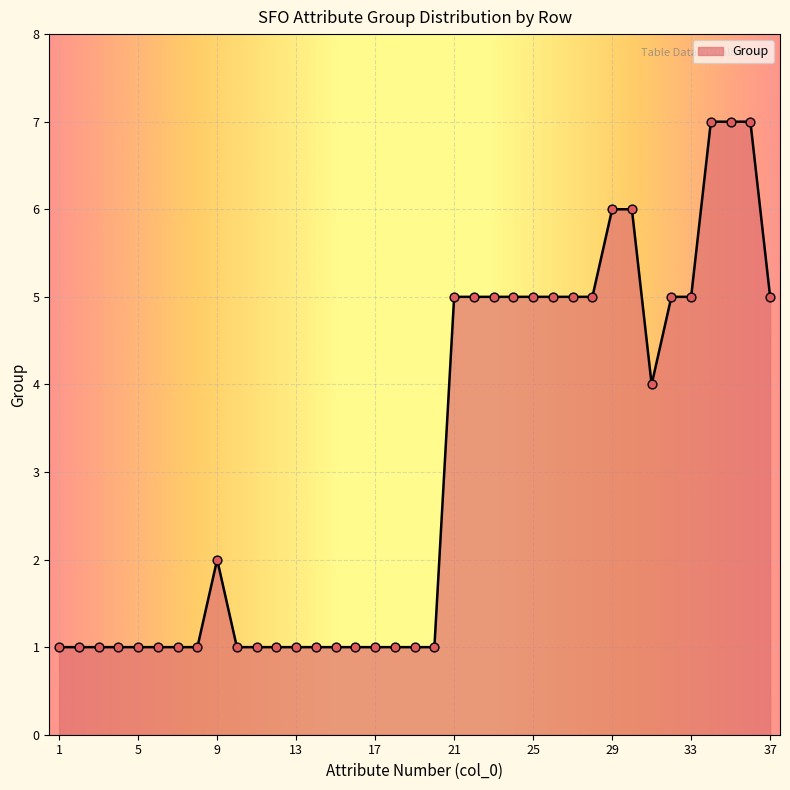

What is the maximum value shown in the chart?

7